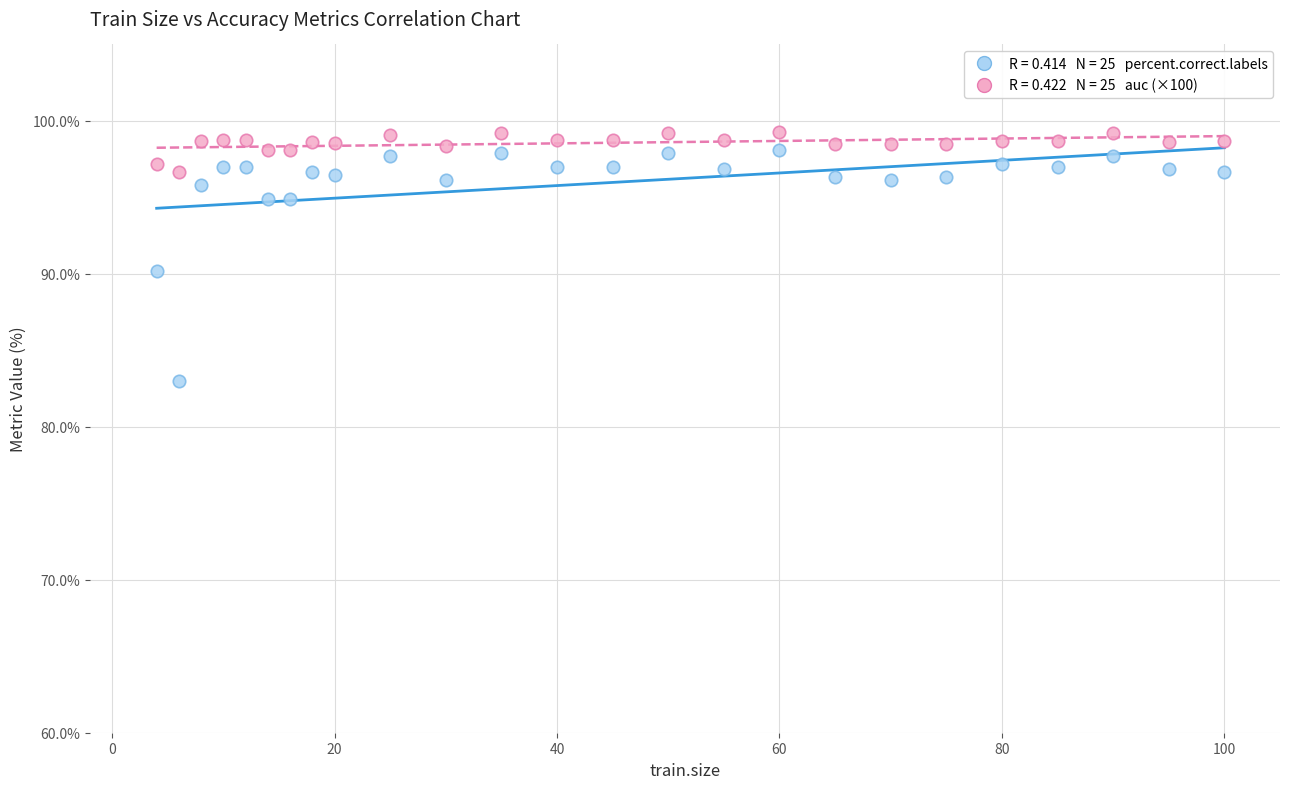

Across all series, what Y value is closest to 91?

90.2